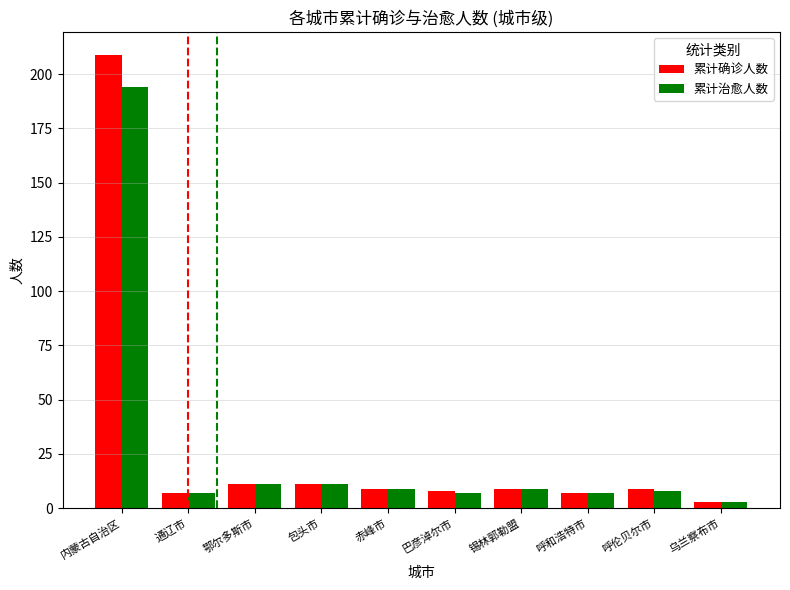

Is it true that 累计确诊人数 equals 51 at 内蒙古自治区?

False